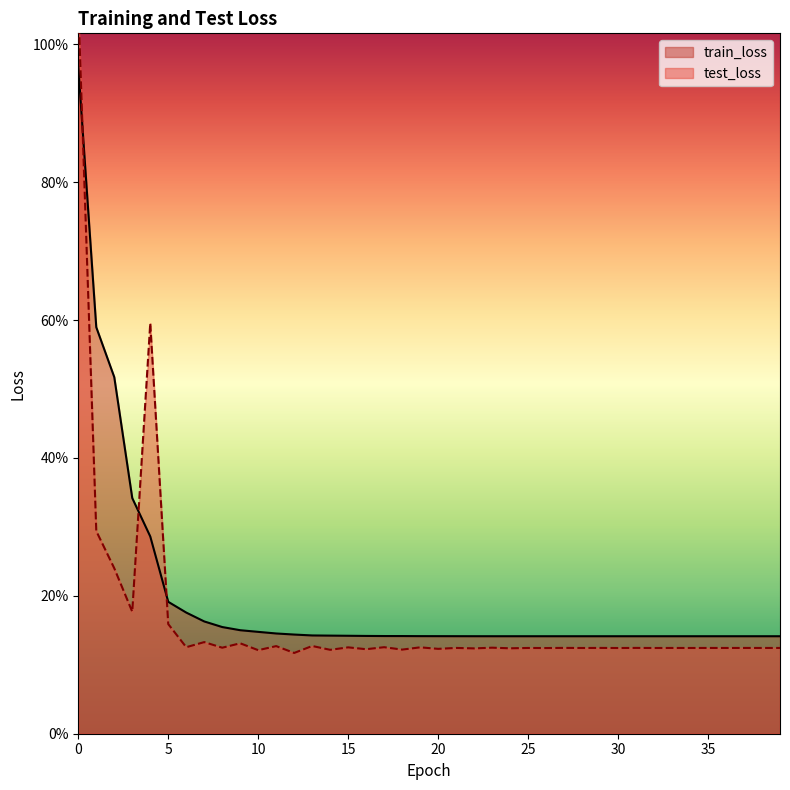

Which series has the largest total across all categories?

train_loss